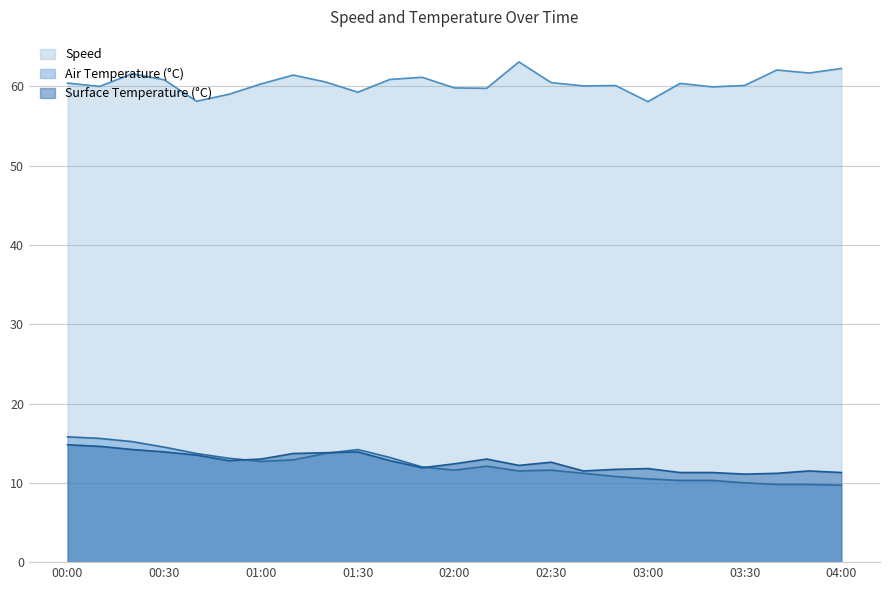

Which series has the largest total across all categories?

Speed